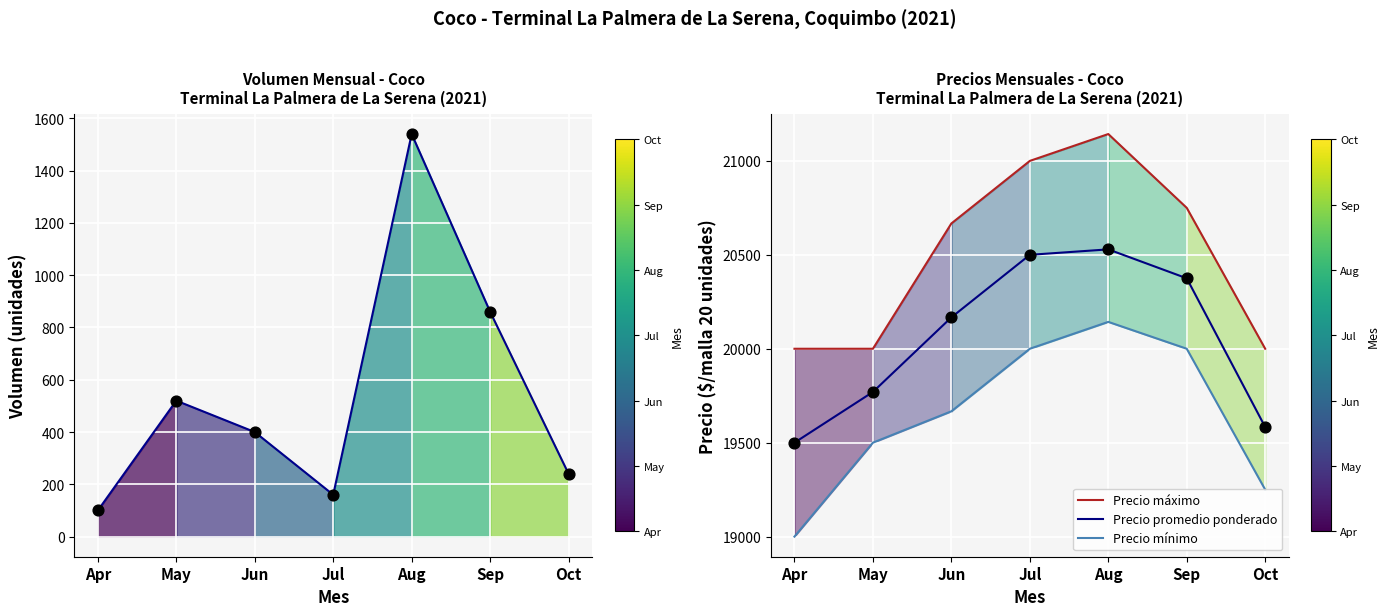

At which category is the sum across all series the highest?

Aug